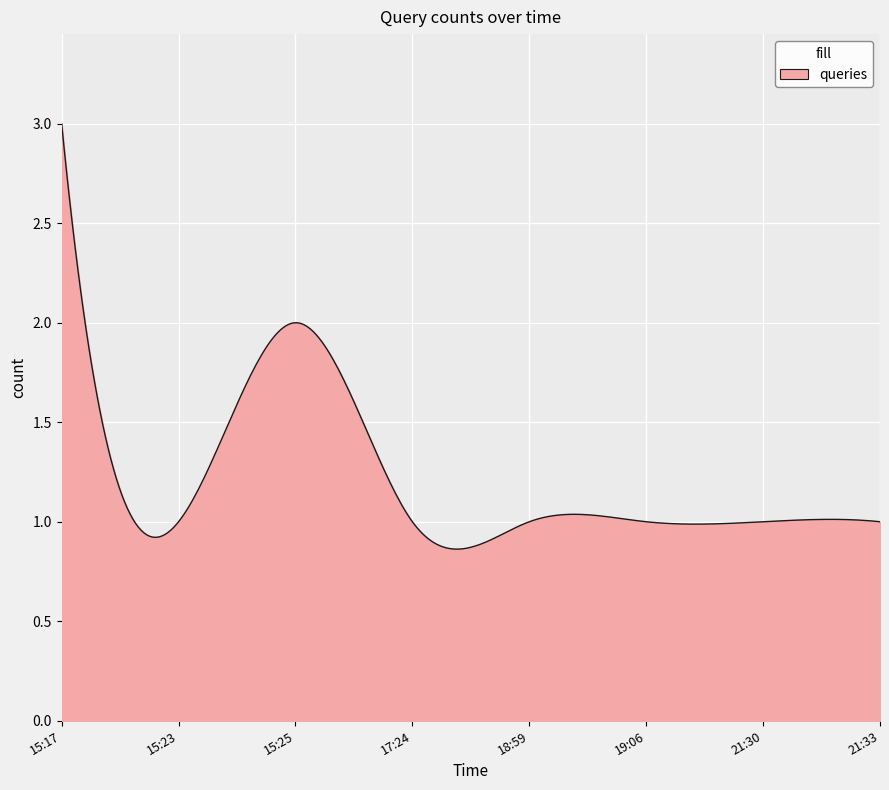

What is the greatest value displayed?

3.0